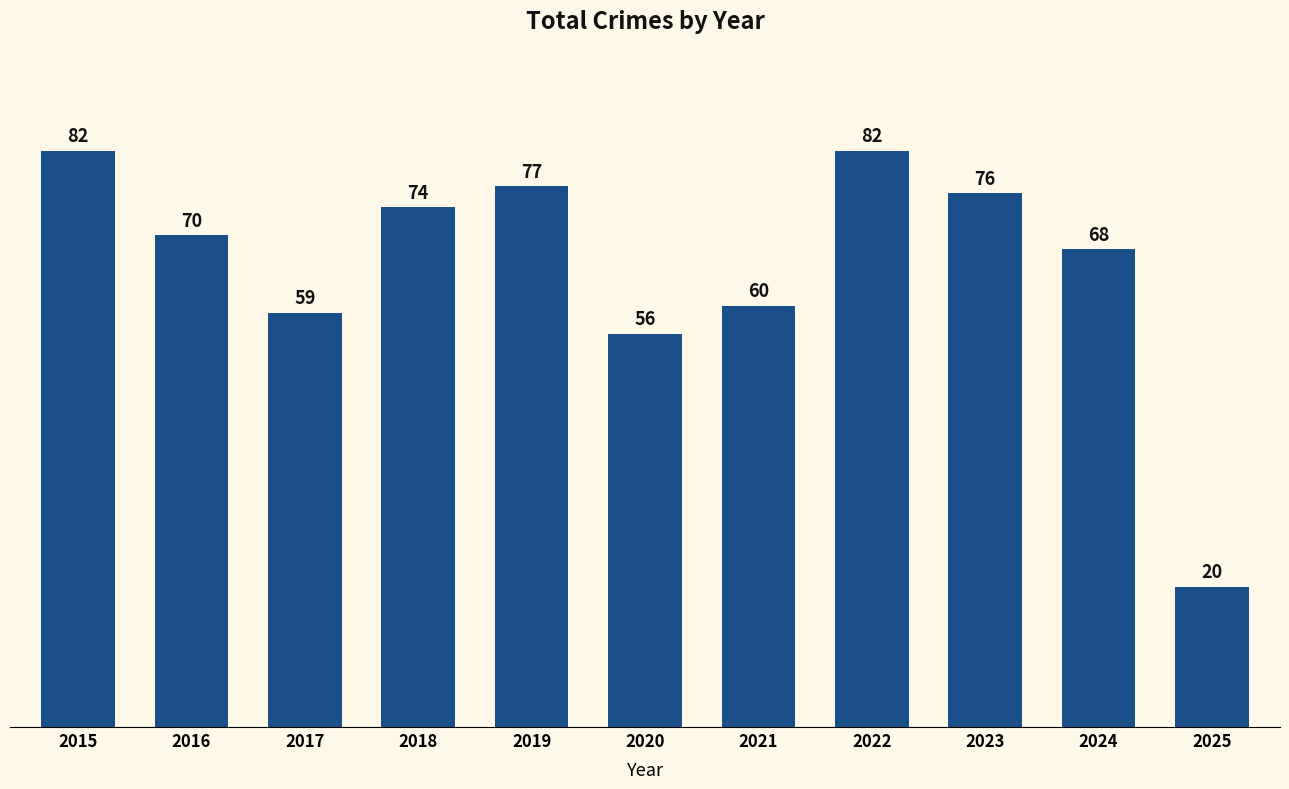

At which label is the value closest to 51?

2020